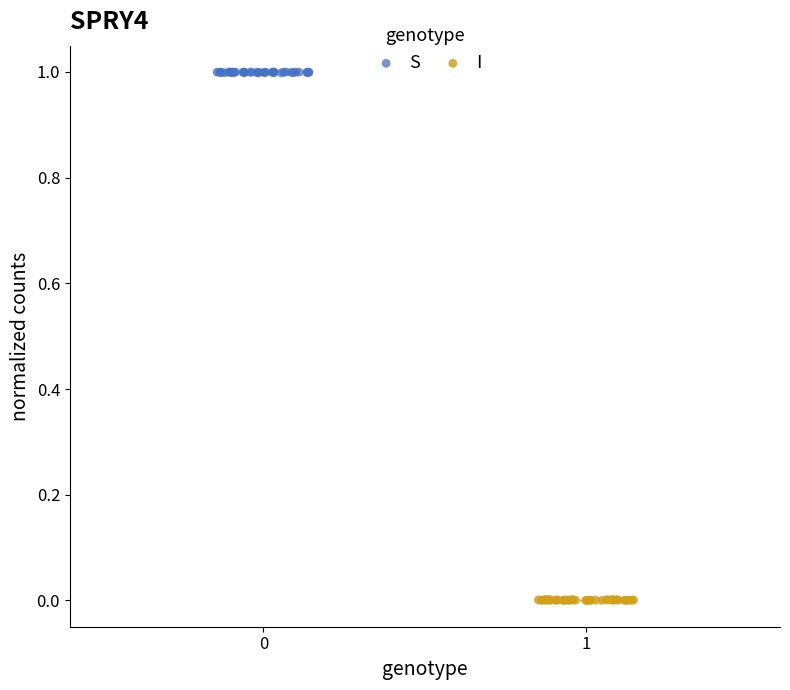

Which series contains the lowest Y value?

I